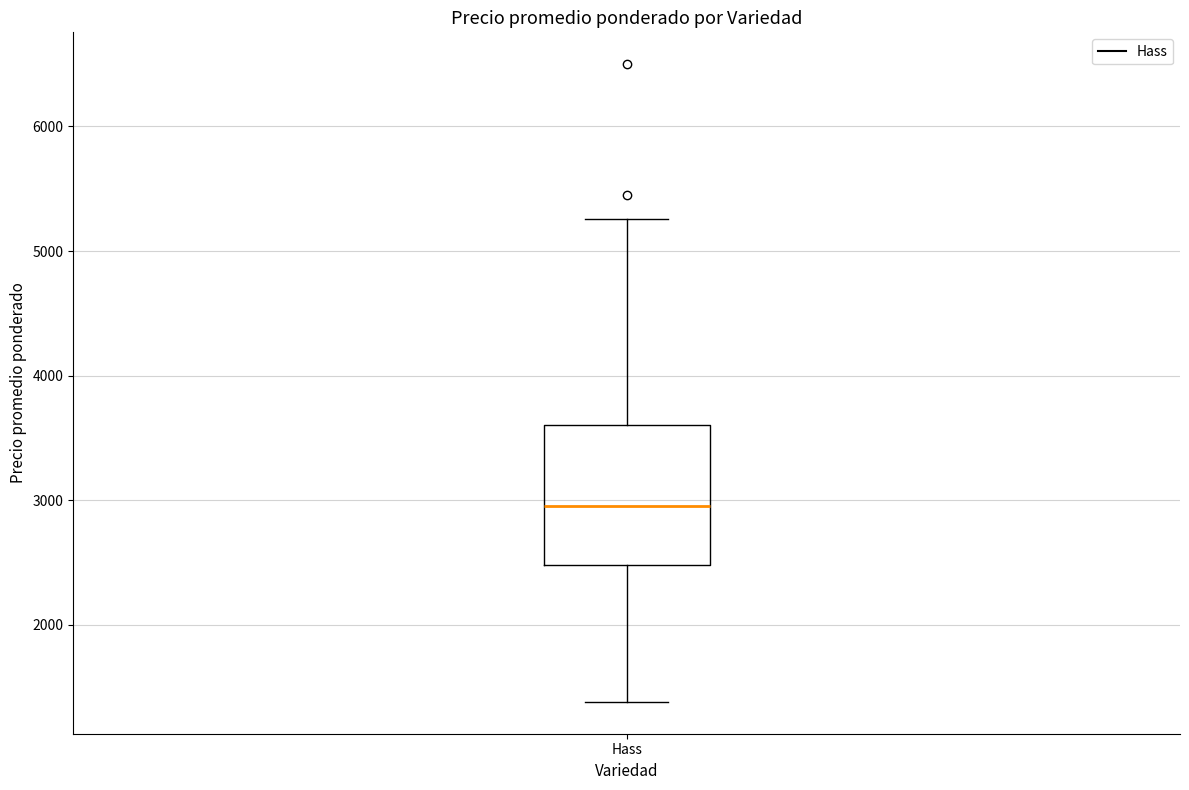

Transcribe this box plot: give where the median line is, the range the box spans, and where the two whiskers end, as read against the y-axis. The values are not printed on the chart, so give them approximately, as read against the axis.

median 3000, box 2500 to 3600, whiskers 1400 to 5300